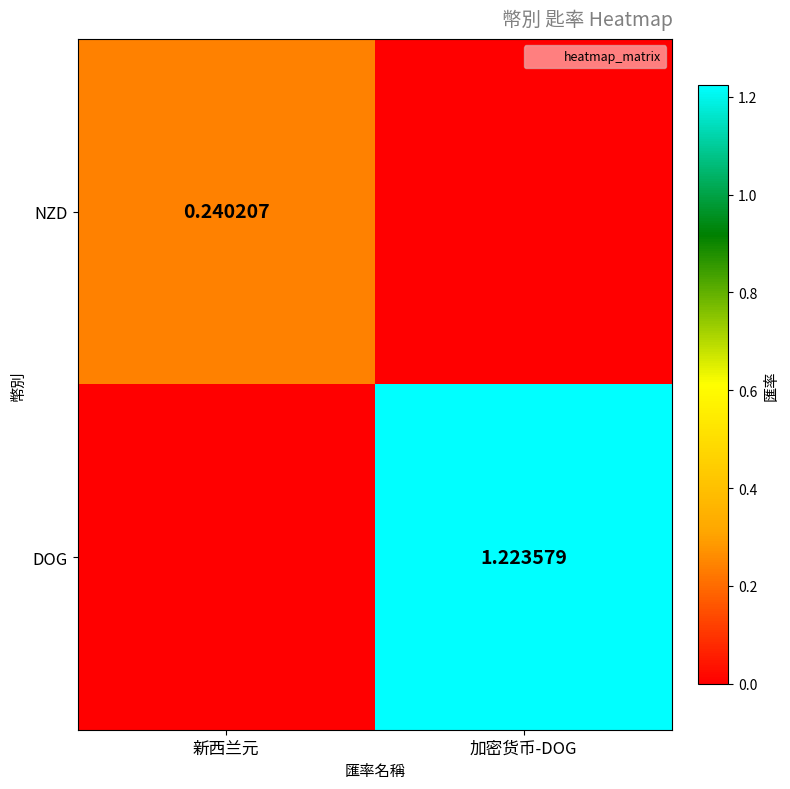

The NZD series shows 0.1 at 新西兰元. True or false?

False